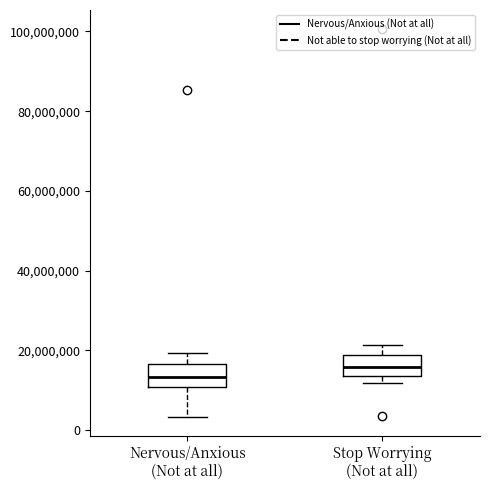

Reading left to right, read every box against the y-axis: the position of its median line, the range the box covers, and the ends of its whiskers. The values are not printed on the chart, so give them approximately, as read against the axis.

Nervous/Anxious (Not at all): median 14000000, box 10000000 to 16000000, whiskers 4000000 to 20000000
Stop Worrying (Not at all): median 16000000, box 14000000 to 18000000, whiskers 12000000 to 22000000